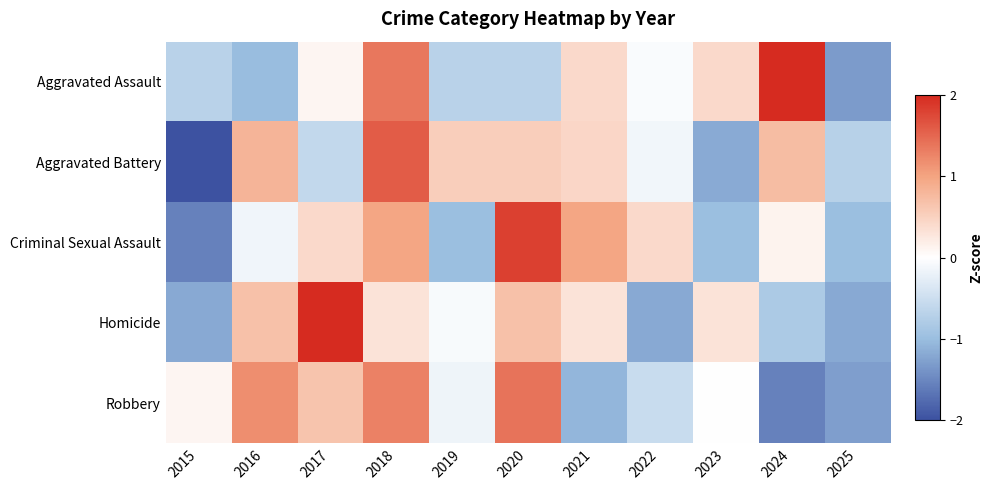

What is the total value across all series at 2024?

0.6